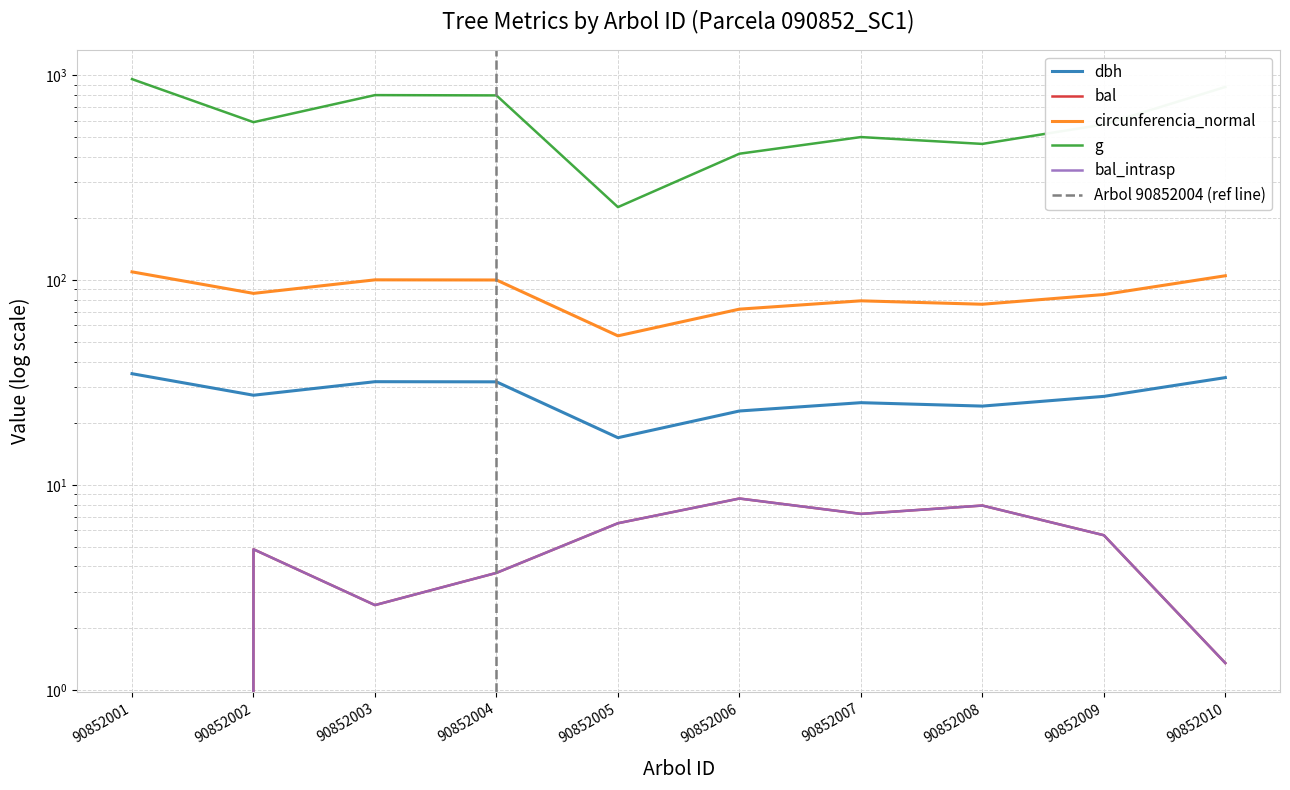

True or false: bal_intrasp has more than 0 interior local peaks.

True